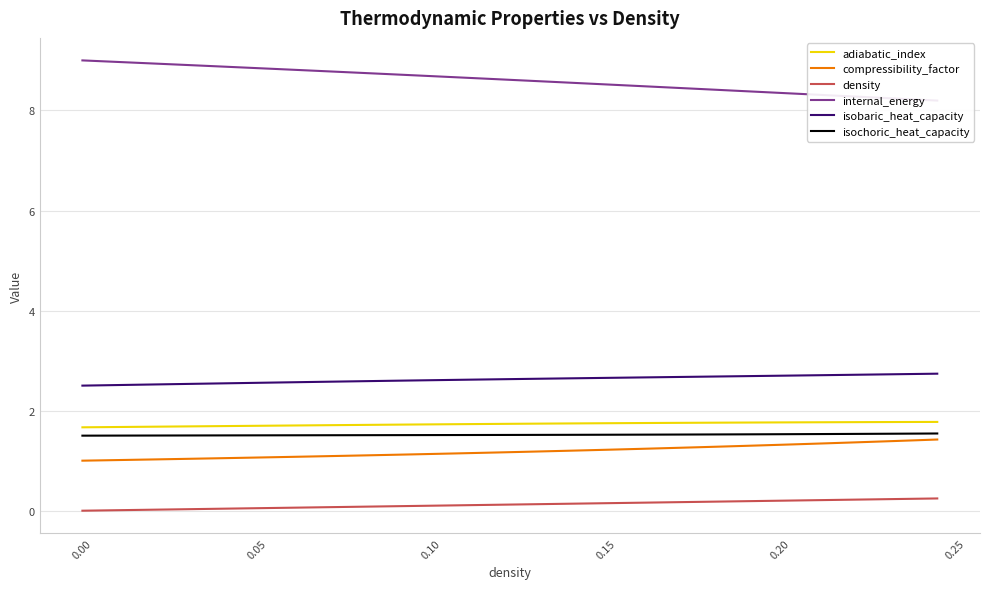

What is the maximum value for isochoric_heat_capacity?

1.5